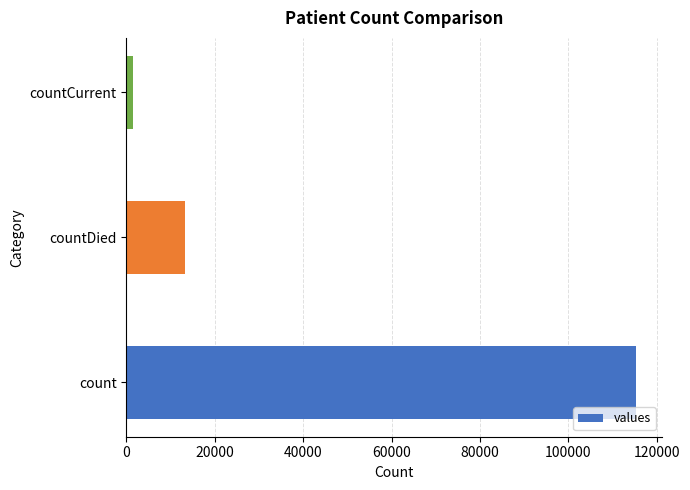

Are the bars grouped side by side (vs. stacked)?

No